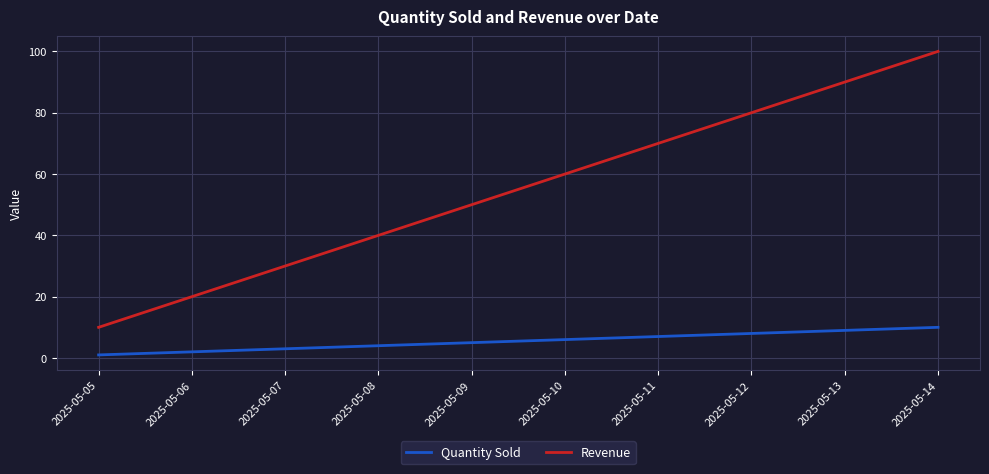

Rank the series by their maximum value, from highest to lowest.

Revenue, Quantity Sold